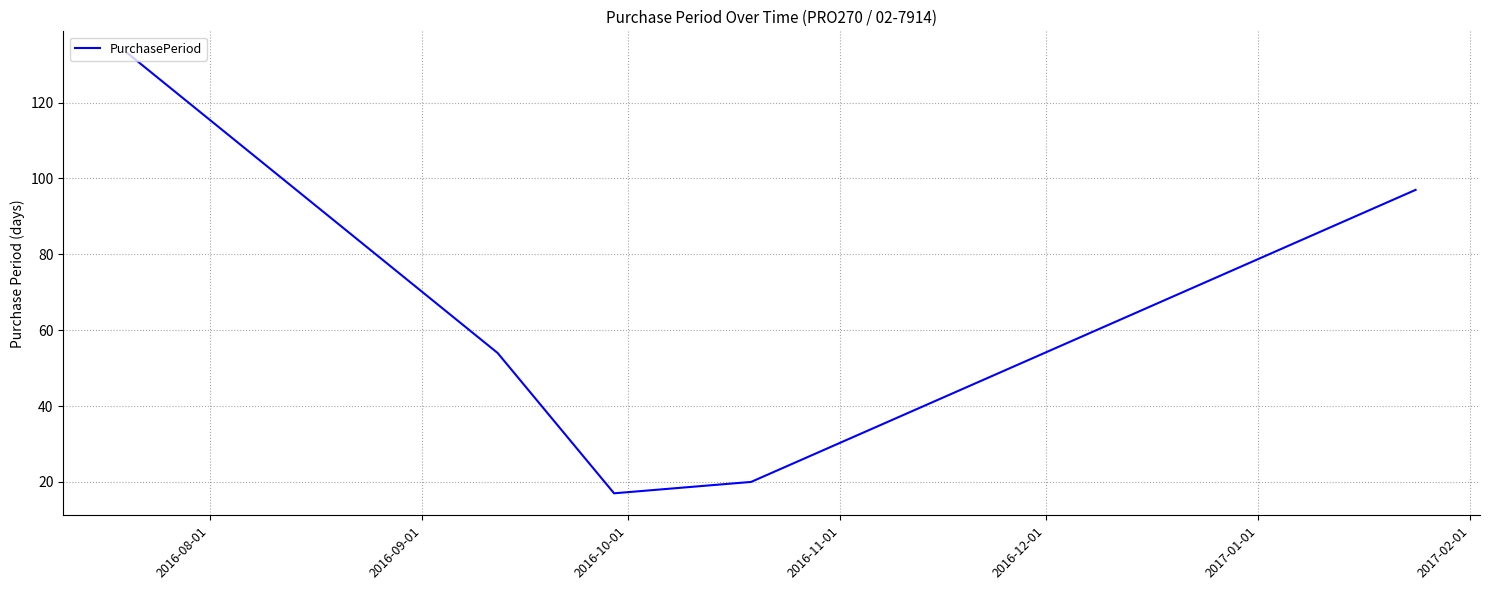

How many lines are shown in the chart?

1